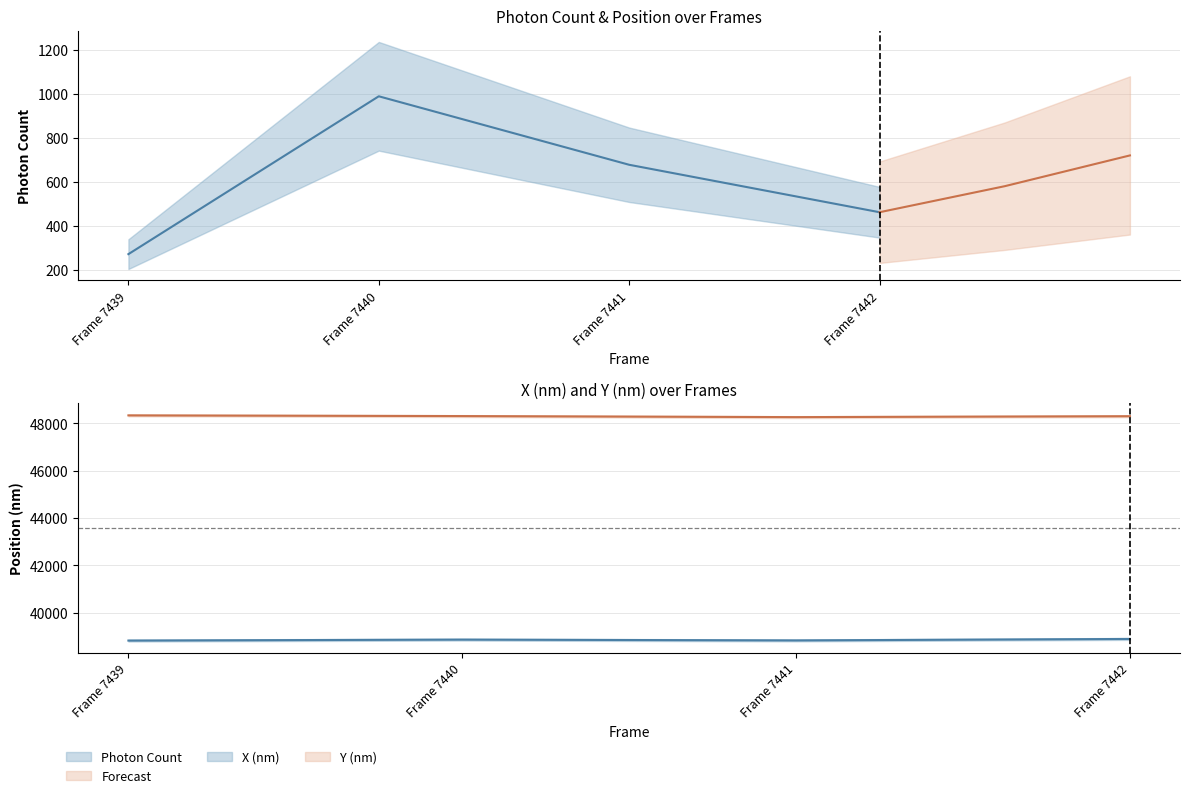

At which category is the sum across all series the highest?

Frame 7440